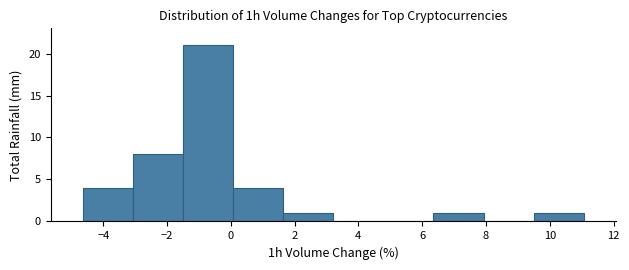

How tall is the bar that spans 9.4 to 11.0 on the x-axis? Neither the bar edges nor the heights are printed on the chart, so give them approximately, as read against the axes.

1